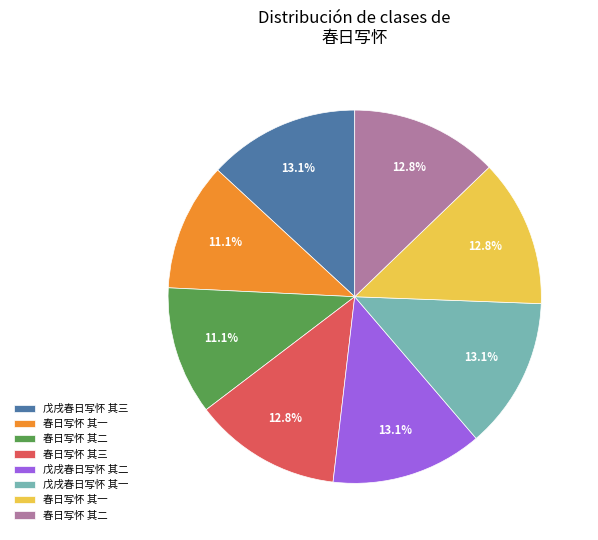

Is there any slice that represents more than half of the pie?

No